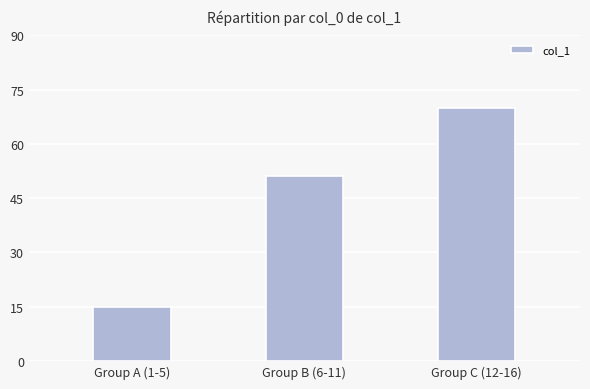

What is the greatest value displayed?

70